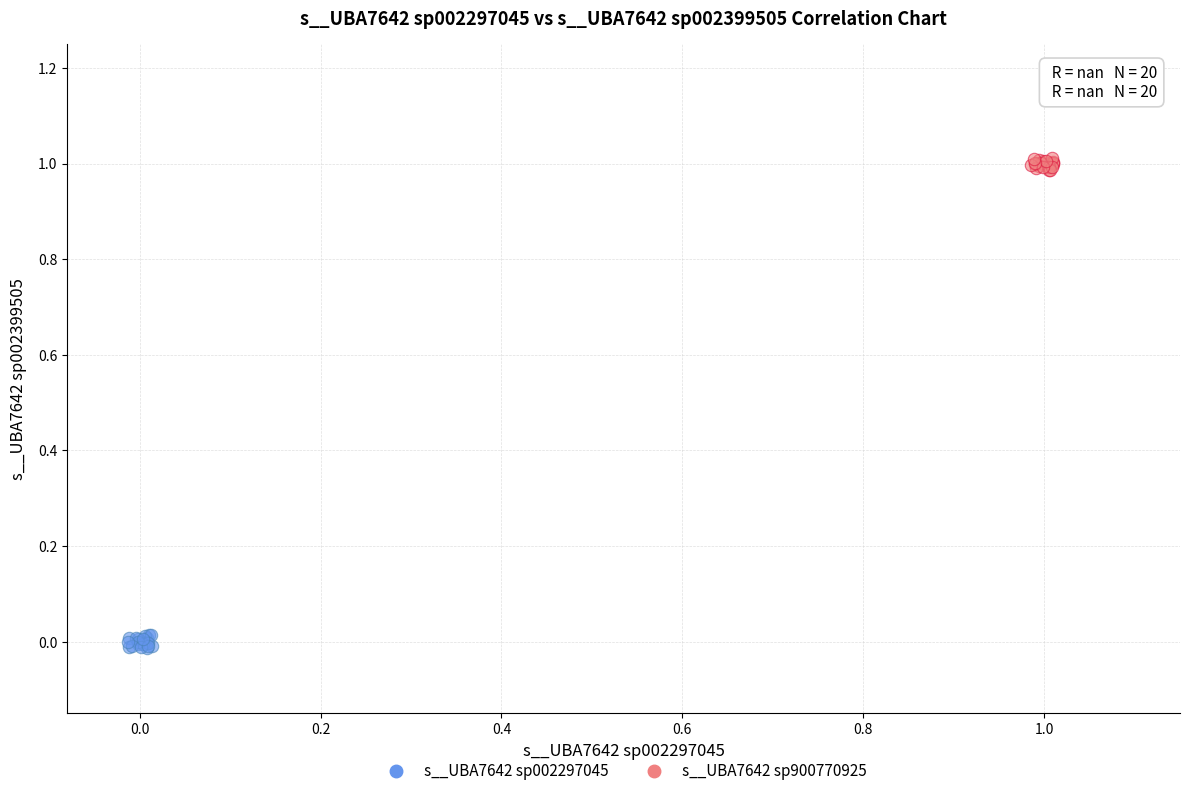

Which series contains the lowest Y value?

s__UBA7642 sp002297045